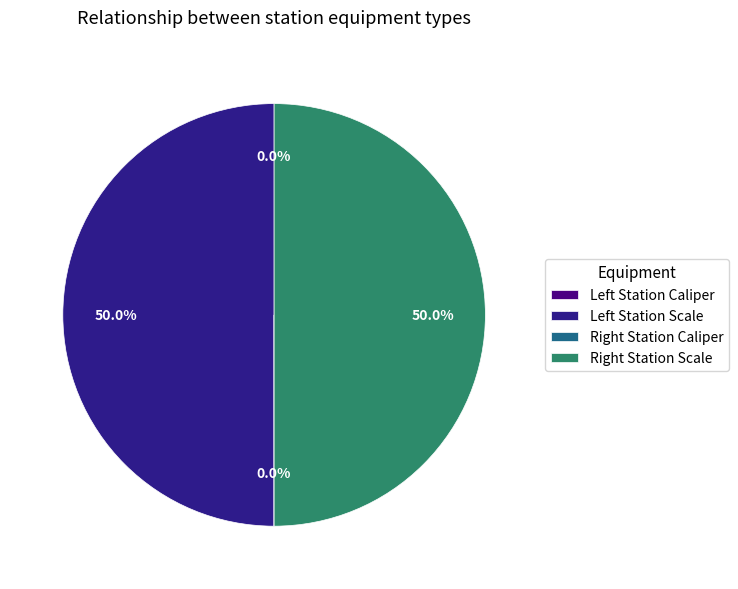

To the nearest percent, what is the average slice percentage?

25%